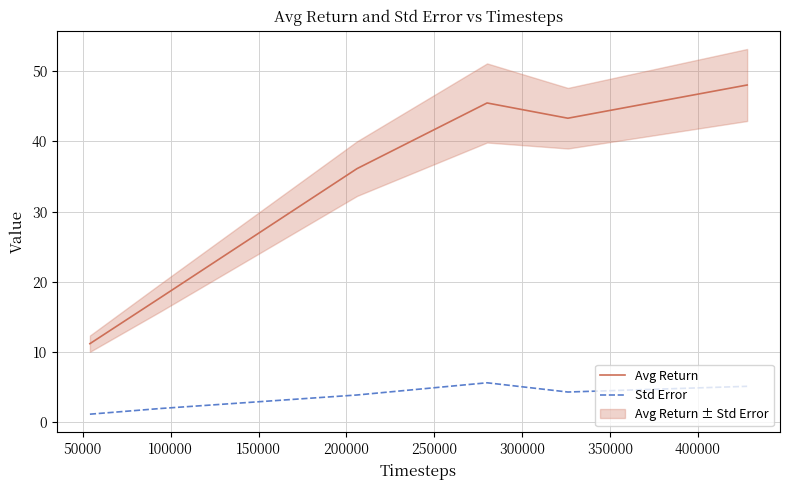

What is the highest value of the Avg Return series?

48.0